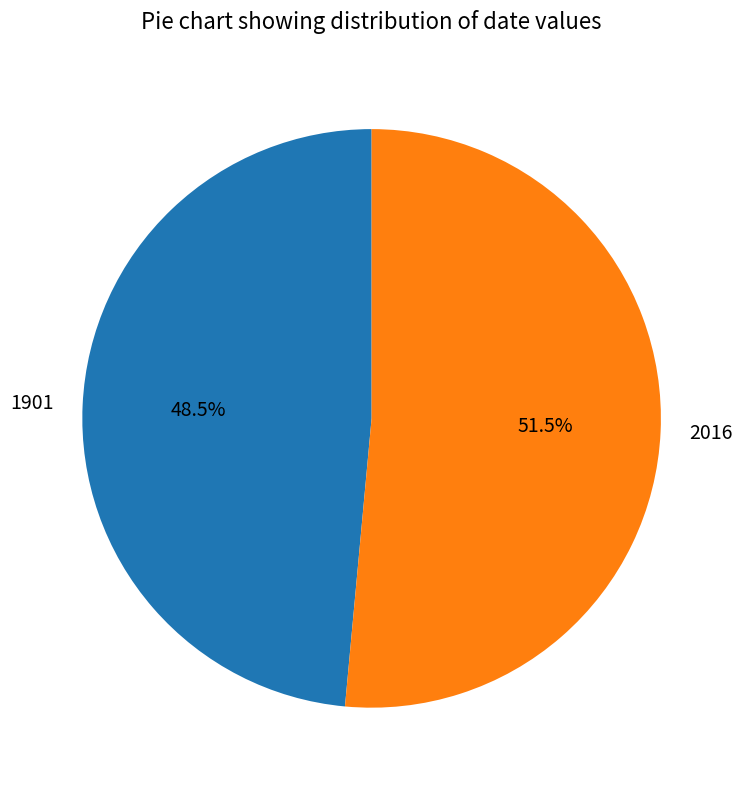

Rank the categories by value from lowest to highest.

1901, 2016